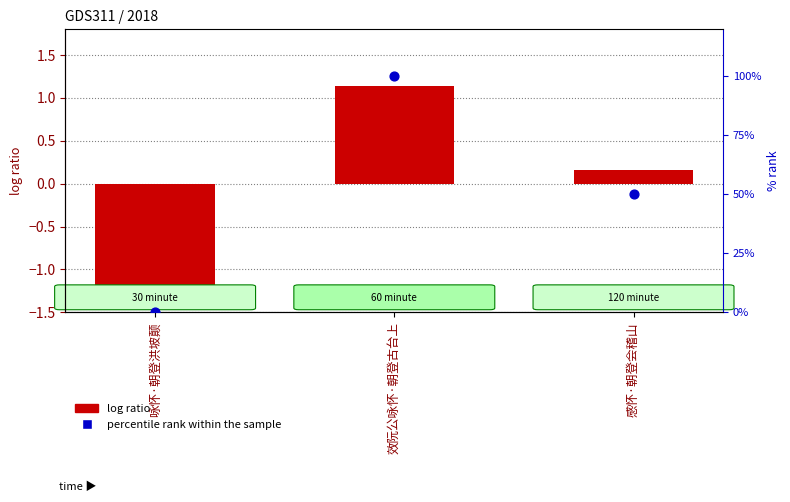

At which category is the sum across all series the highest?

效阮公咏怀·朝登古台上